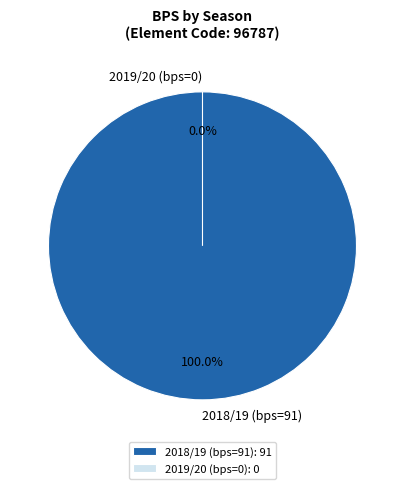

Which slice is the smallest?

2019/20 (bps=0)